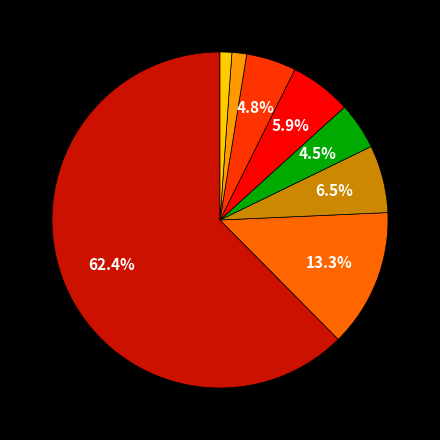

To the nearest percent, what is the difference between the largest and smallest slice percentages?

61%